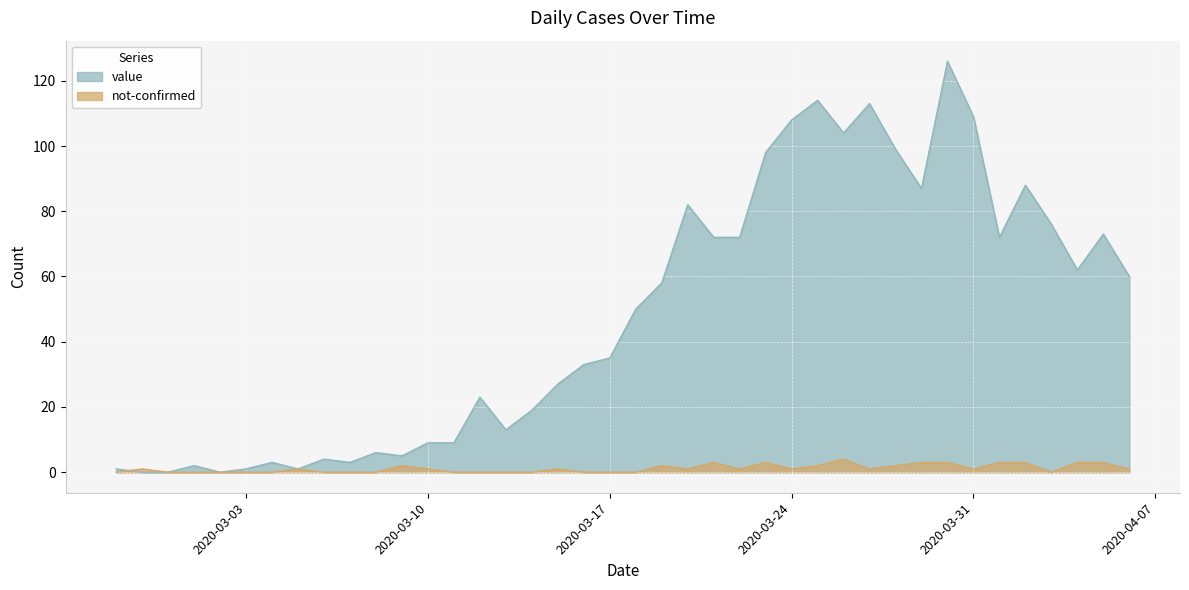

What is the difference between the value values at 2020-03-19 and 2020-03-01?

56